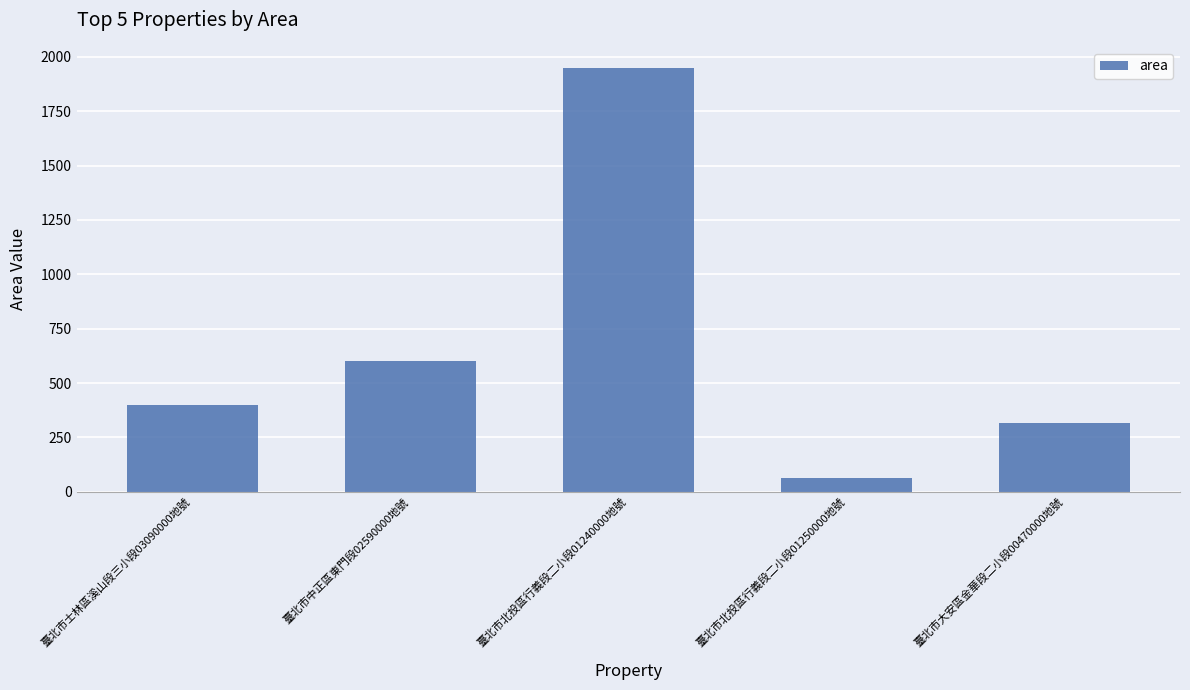

Where is the data nearest to the value 1005?

臺北市中正區東門段02590000地號